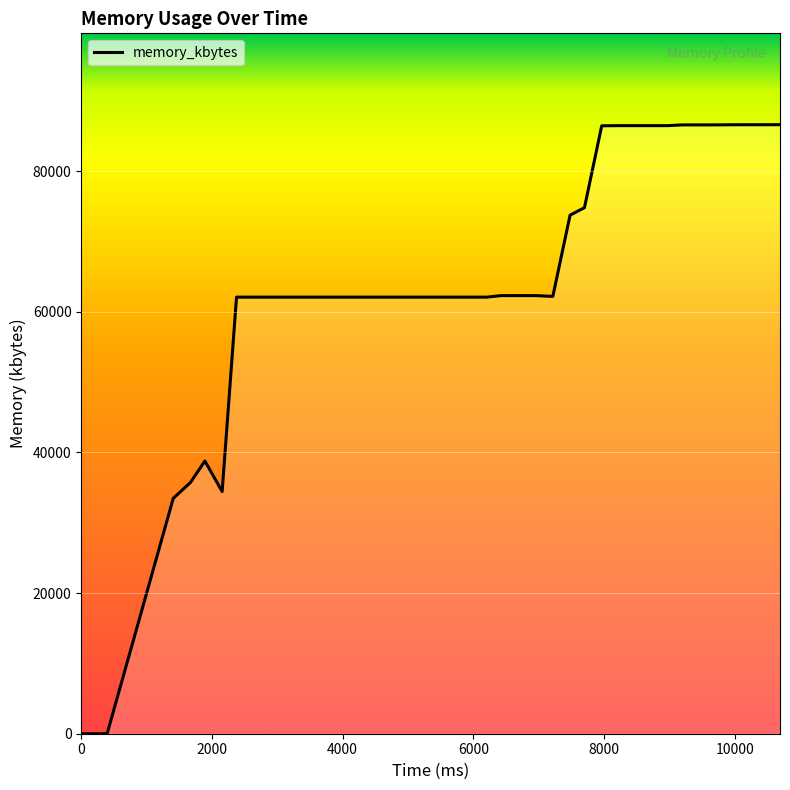

What is the maximum value shown in the chart?

86604